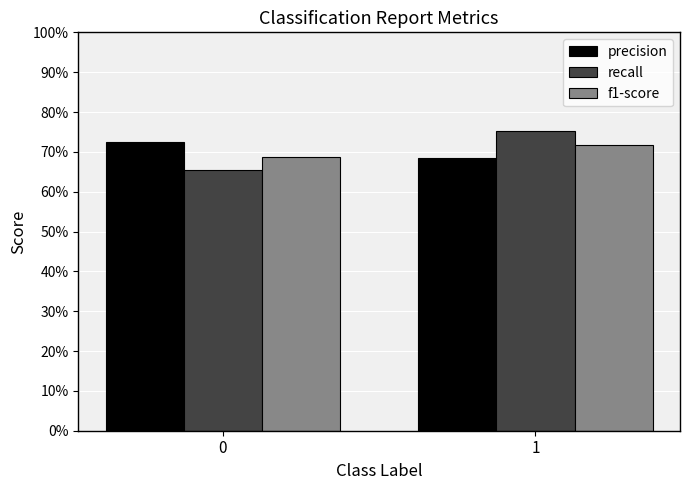

The value of recall at 0 is 0.7. True or false?

True